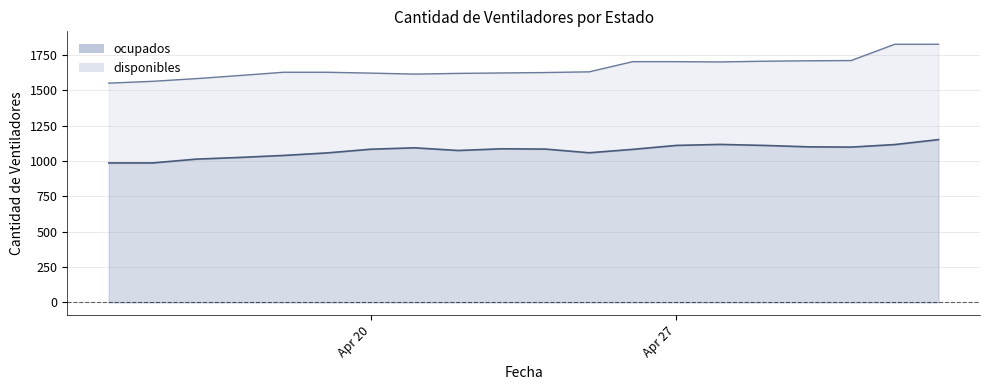

Rank the categories by value from lowest to highest.

2020-04-14, 2020-04-15, 2020-04-16, 2020-04-17, 2020-04-18, 2020-04-19, 2020-04-25, 2020-04-22, 2020-04-26, 2020-04-20, 2020-04-24, 2020-04-23, 2020-04-21, 2020-05-01, 2020-04-30, 2020-04-27, 2020-04-29, 2020-05-02, 2020-04-28, 2020-05-03